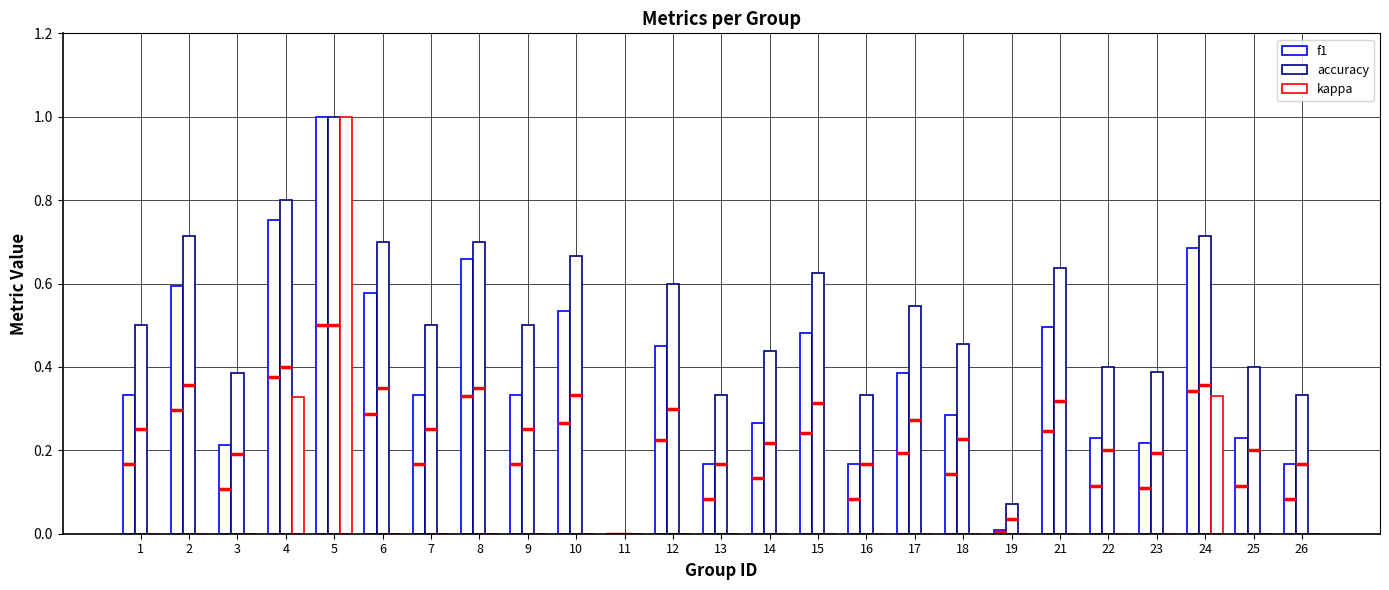

The value of accuracy at 11 is -0.6. True or false?

False